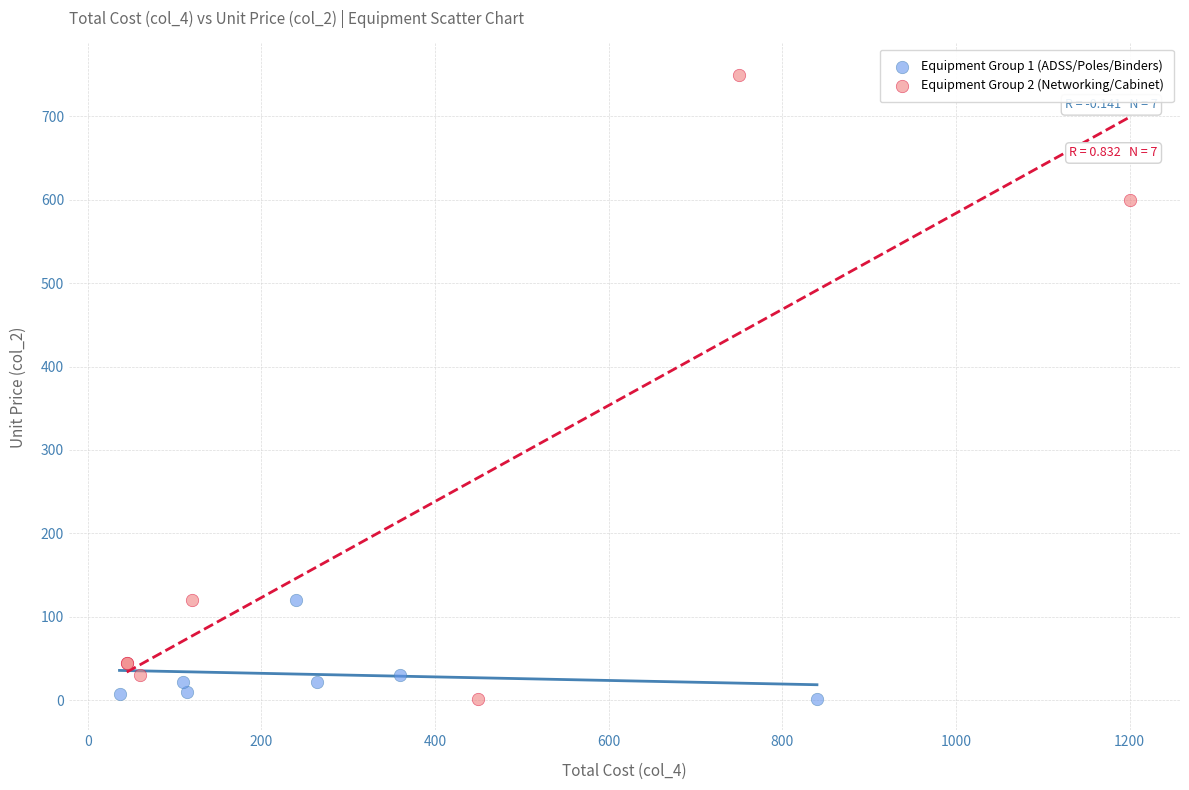

Which series has the widest spread of Y values?

Equipment Group 2 (Networking/Cabinet)